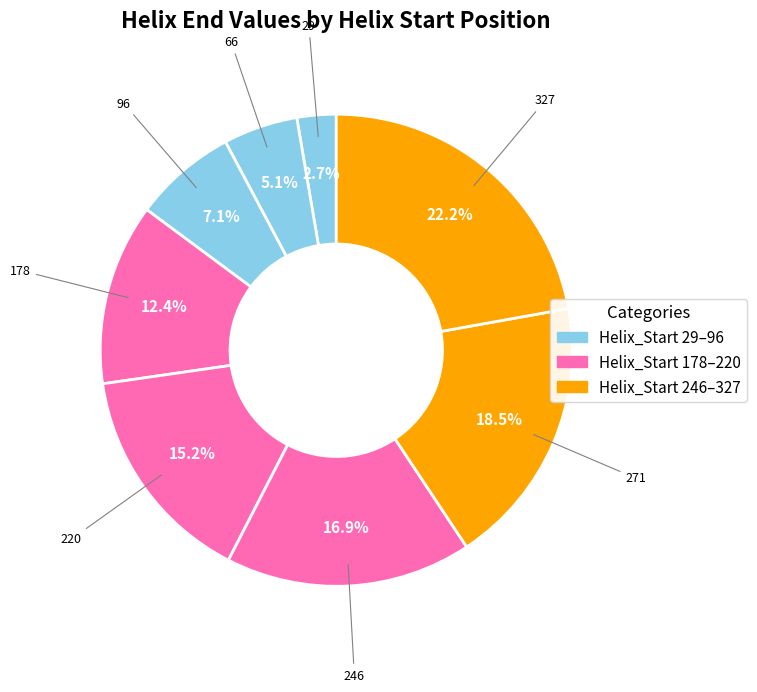

Which category has the biggest portion of the pie?

Helix_Start=327